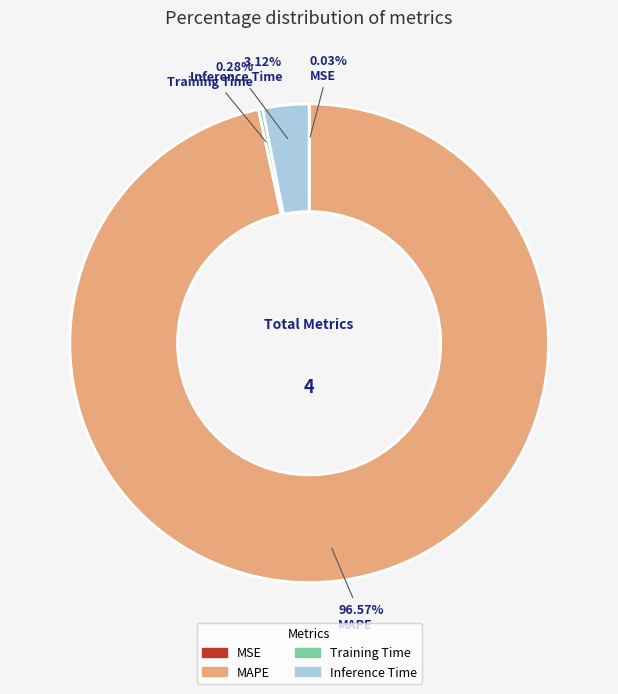

To the nearest percent, what is the combined percentage of MAPE and Inference Time?

100%